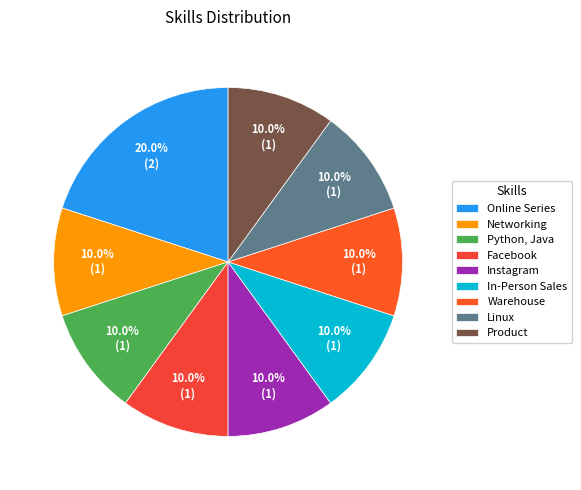

What is the total percentage of Warehouse and Linux?

20.0%